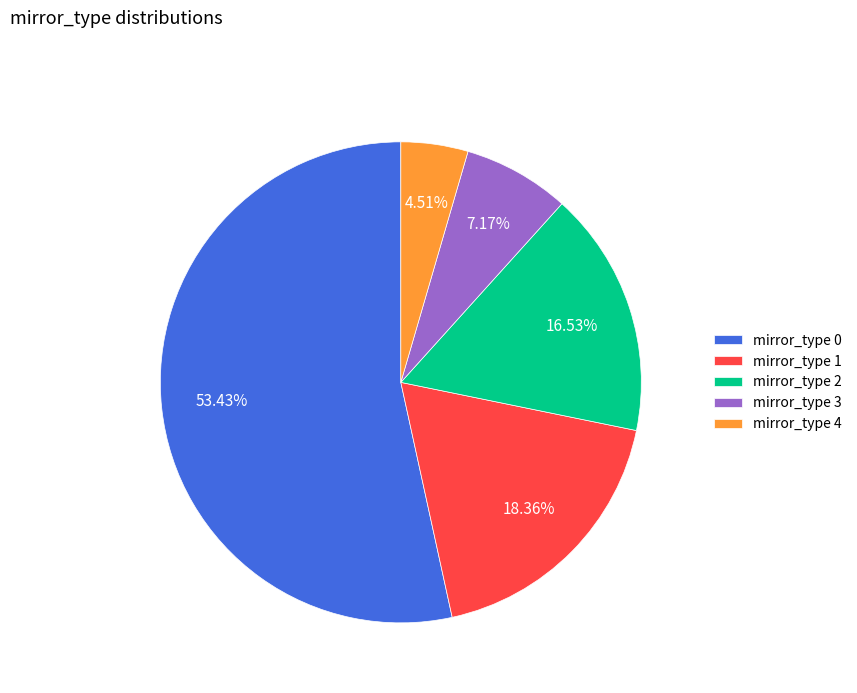

Which slice is the largest?

mirror_type 0